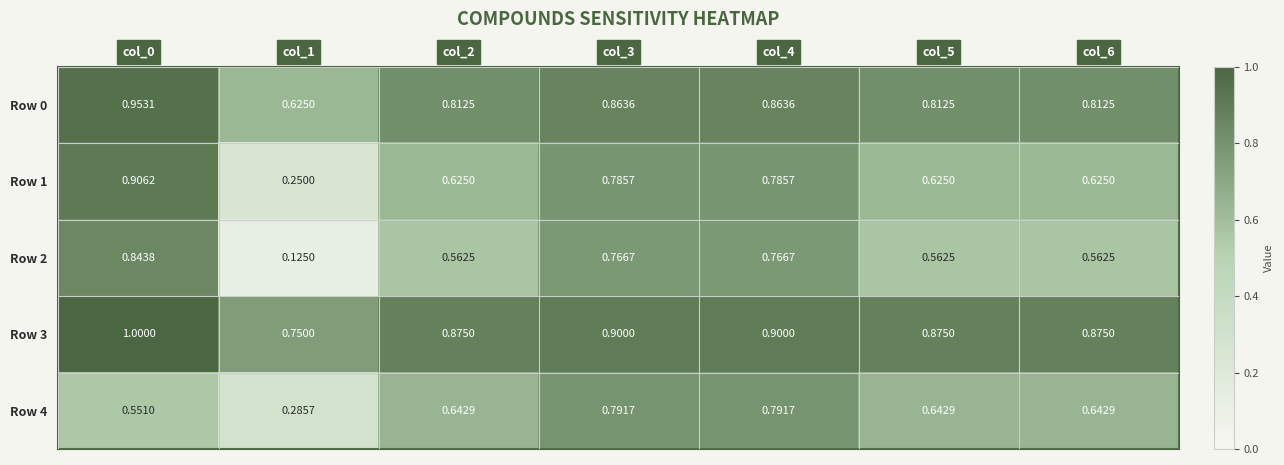

Is the value of Row 3 at col_1 greater than the value of Row 2 at col_4?

No